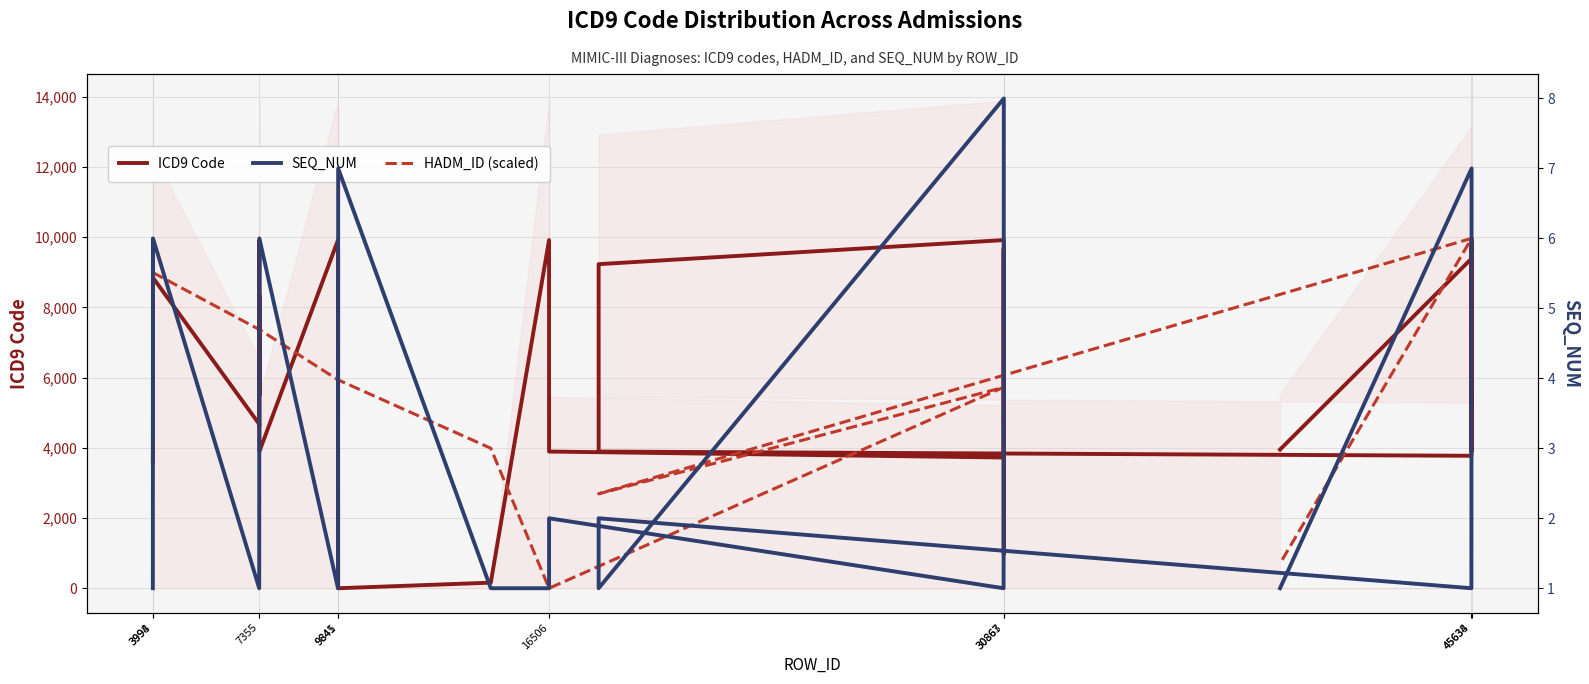

What is the greatest value displayed?

9962.0